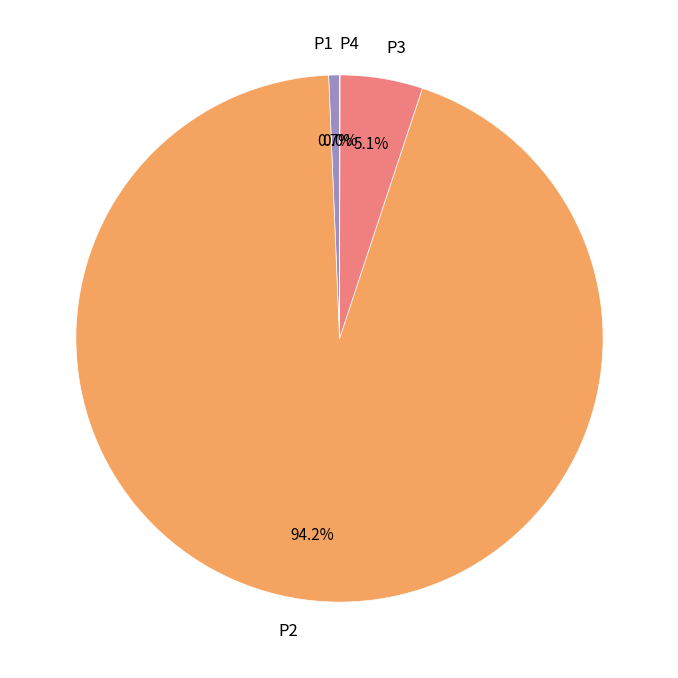

Does any single category account for the majority?

Yes